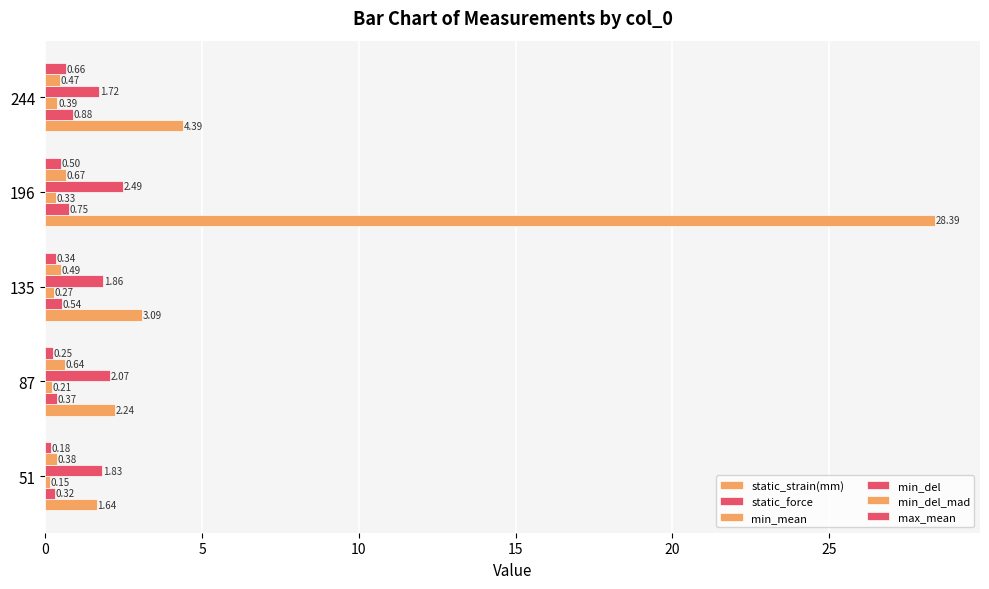

How many categories are shown in the chart?

5